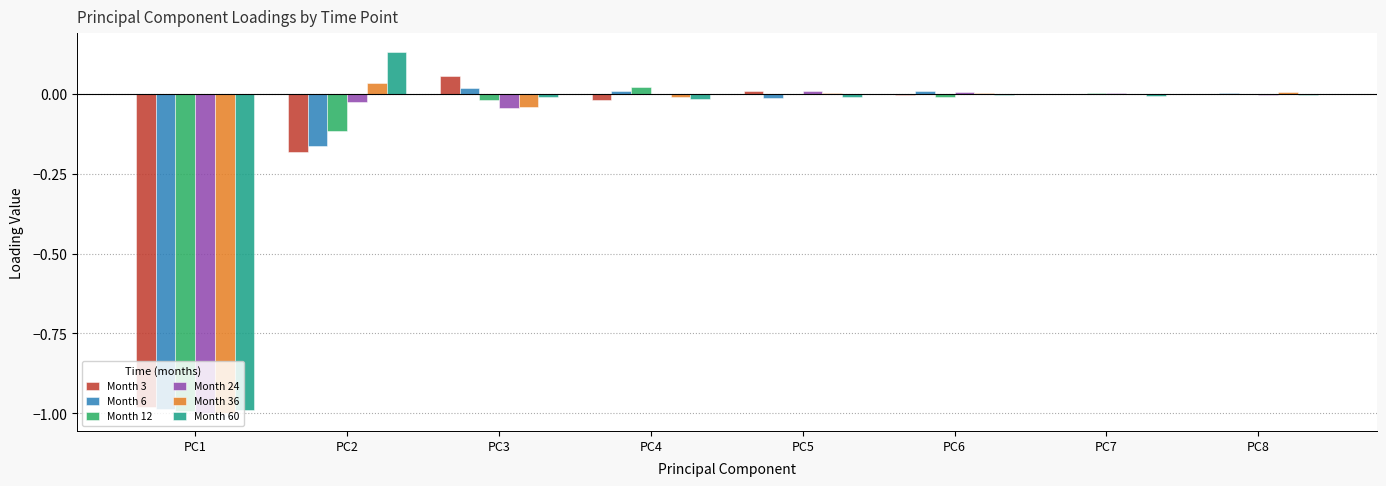

Is it true that Month 6 equals 0.0 at PC3?

True